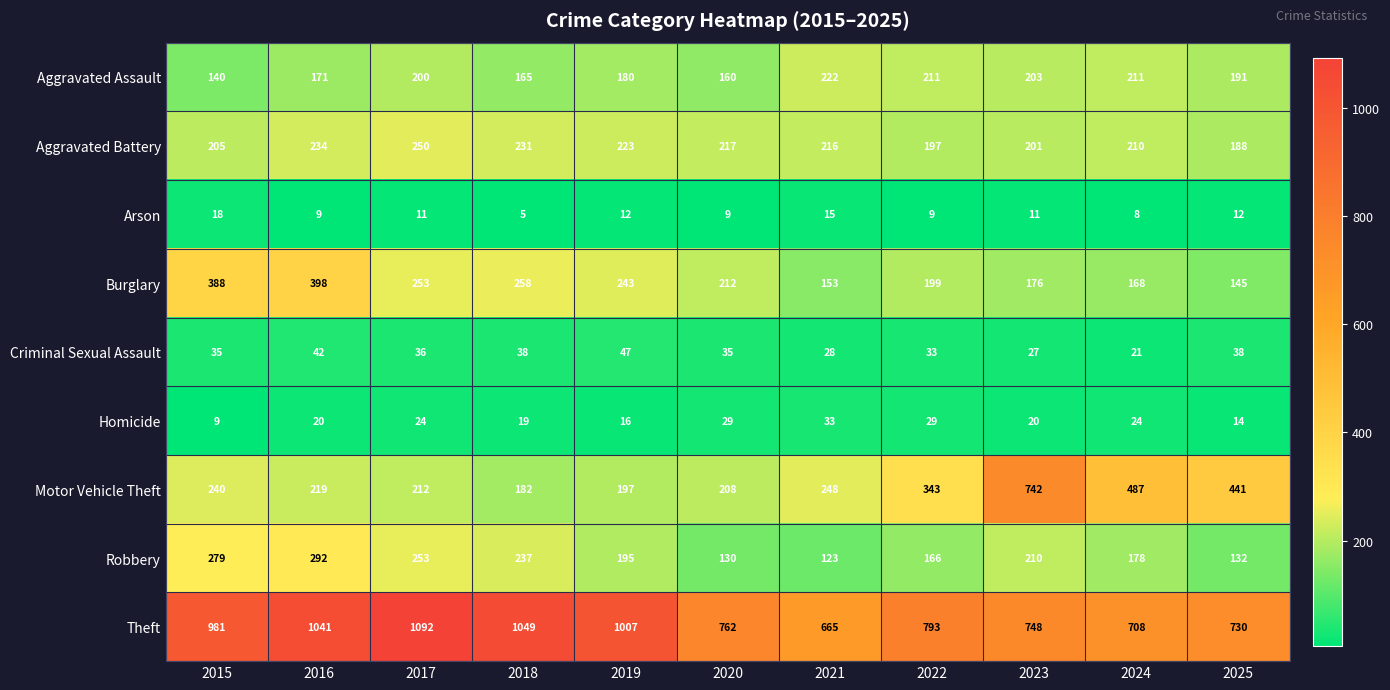

Which series changed the most between 2015 and 2020?

Theft